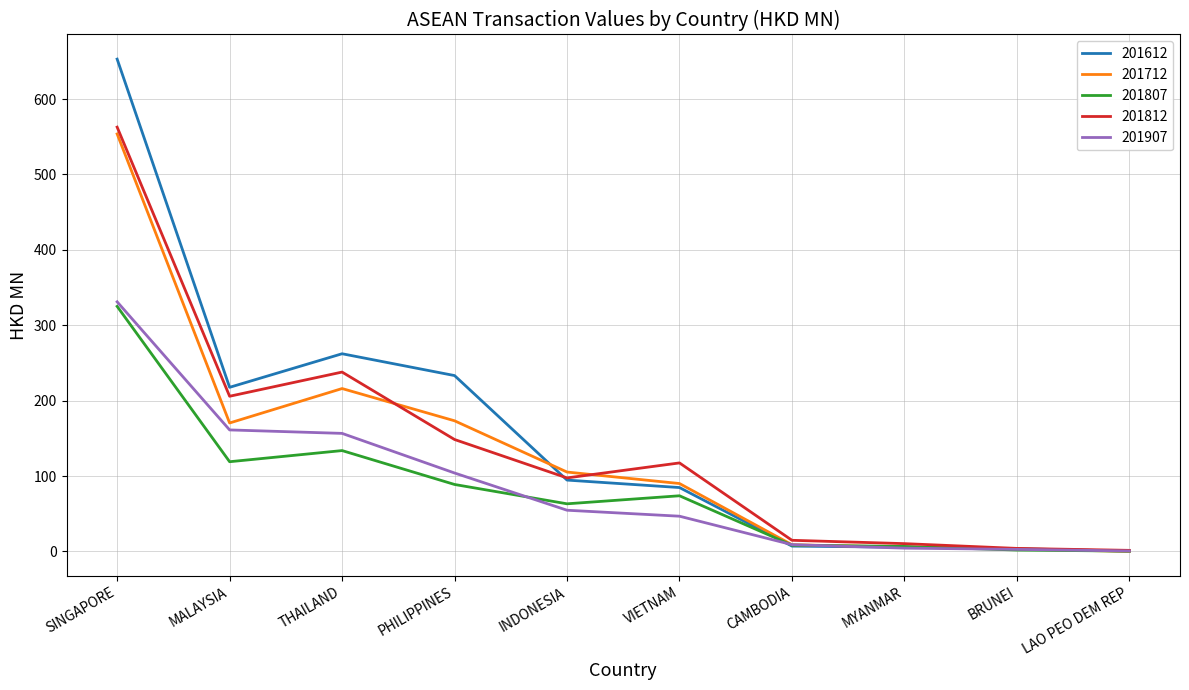

What are all the series names shown in the legend?

201612, 201712, 201807, 201812, 201907